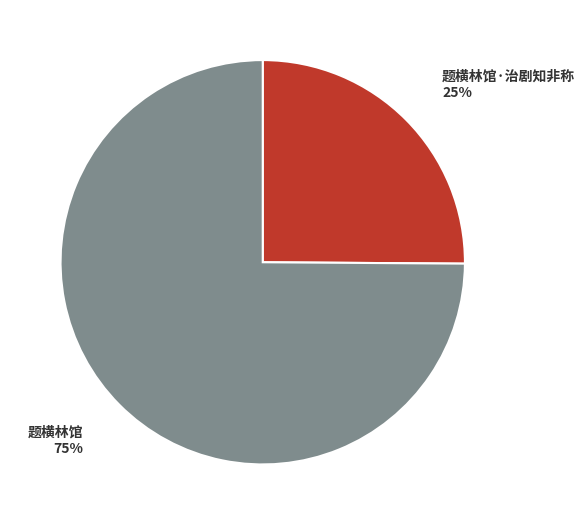

What is the smallest slice in the pie chart?

题横林馆·治剧知非称